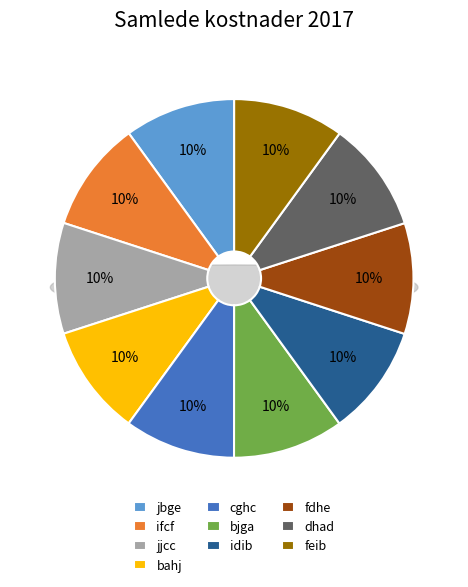

To the nearest percent, what percentage of the pie is bjga?

10%